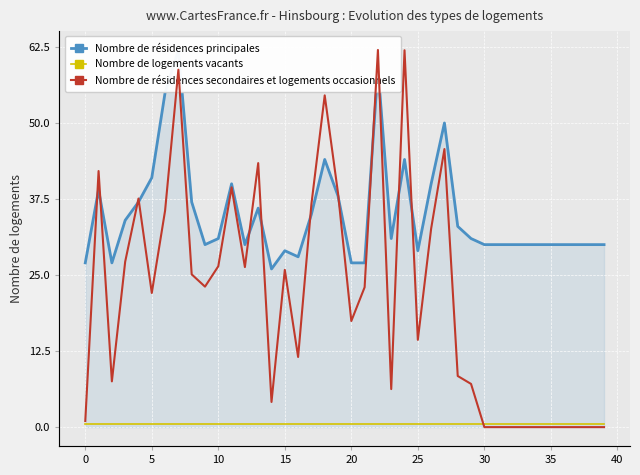

True or false: Nombre de résidences principales and Nombre de logements vacants cross at least once.

False